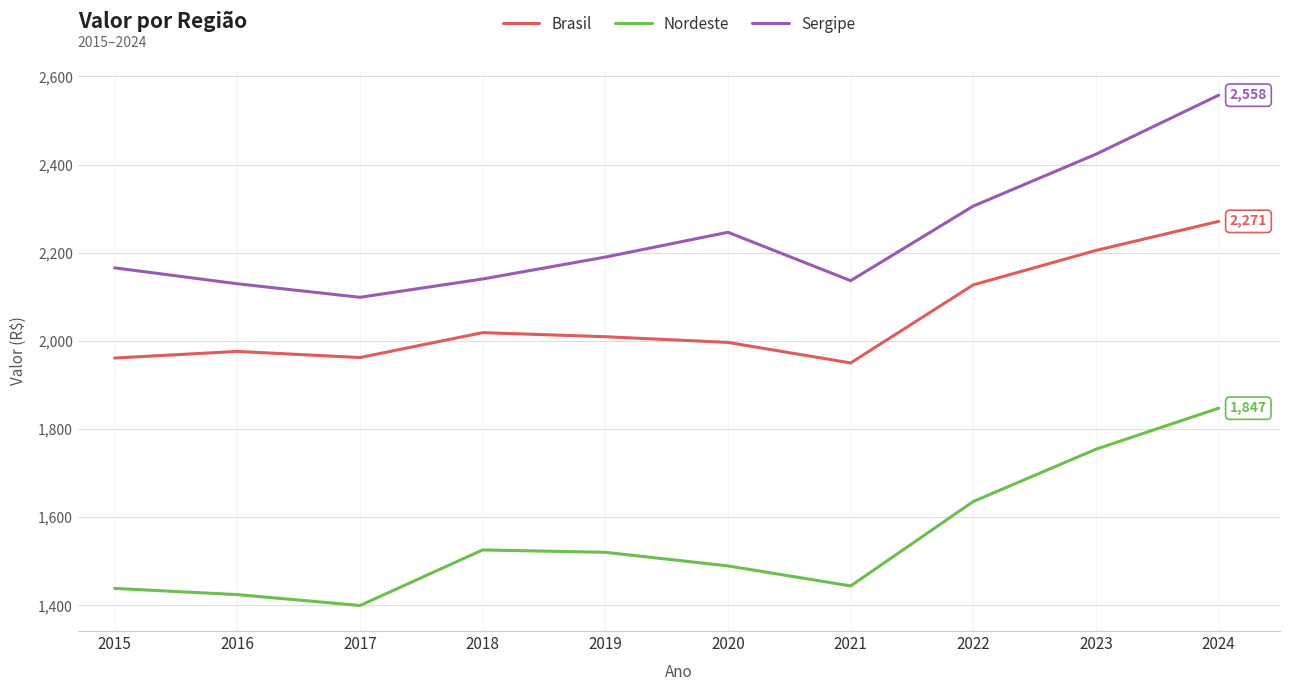

At which category is the sum across all series the highest?

2024